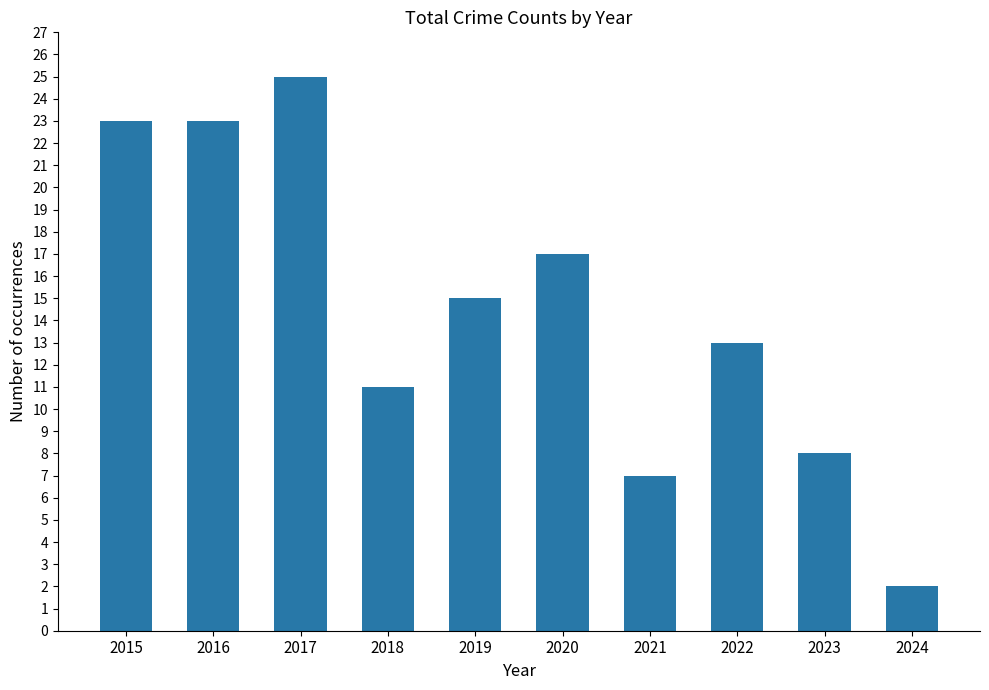

Does the chart contain stacked bars?

No